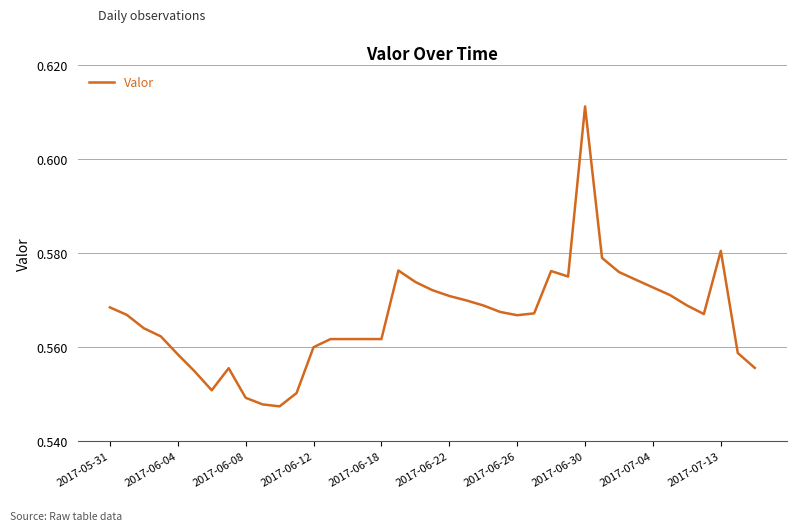

Which label corresponds to the largest value in the chart?

2017-06-30